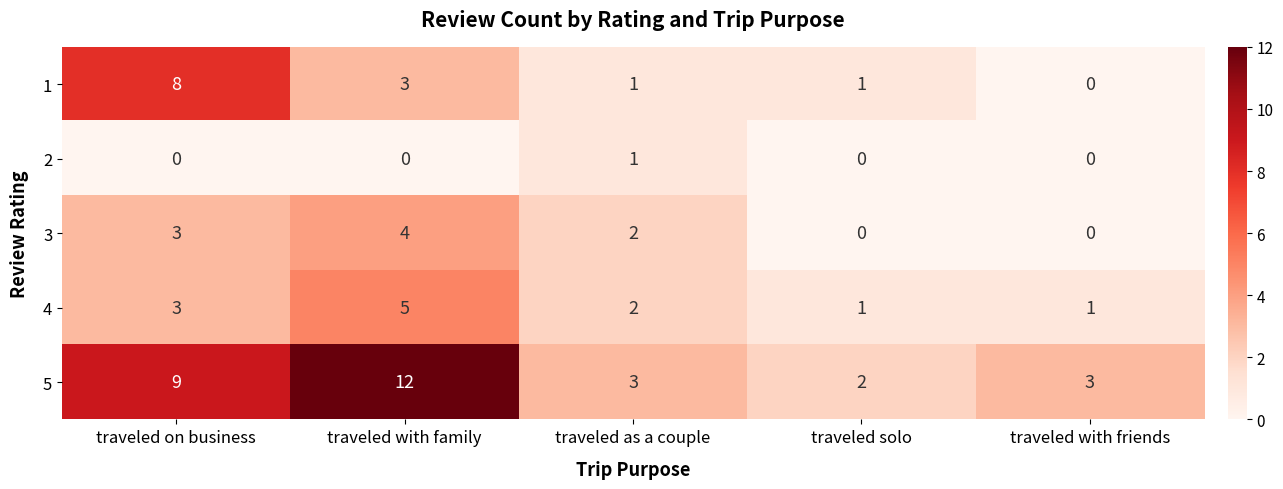

Which category has the highest value in the 3 series?

traveled with family